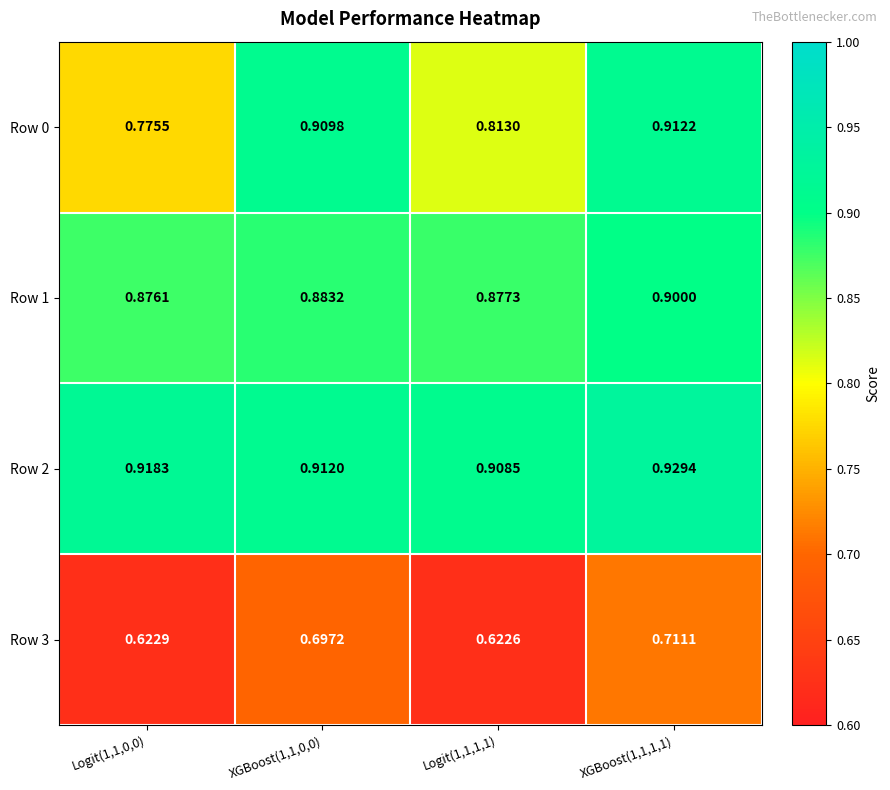

Is the value of Row 0 at XGBoost(1,1,0,0) greater than the value of Row 2 at XGBoost(1,1,1,1)?

No